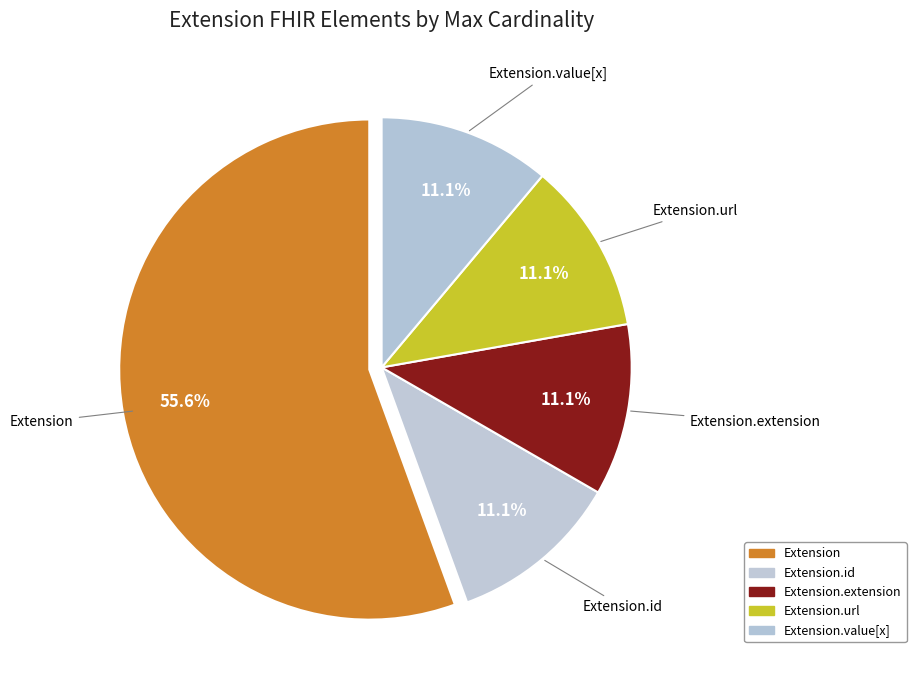

Is there a majority slice in this chart?

Yes